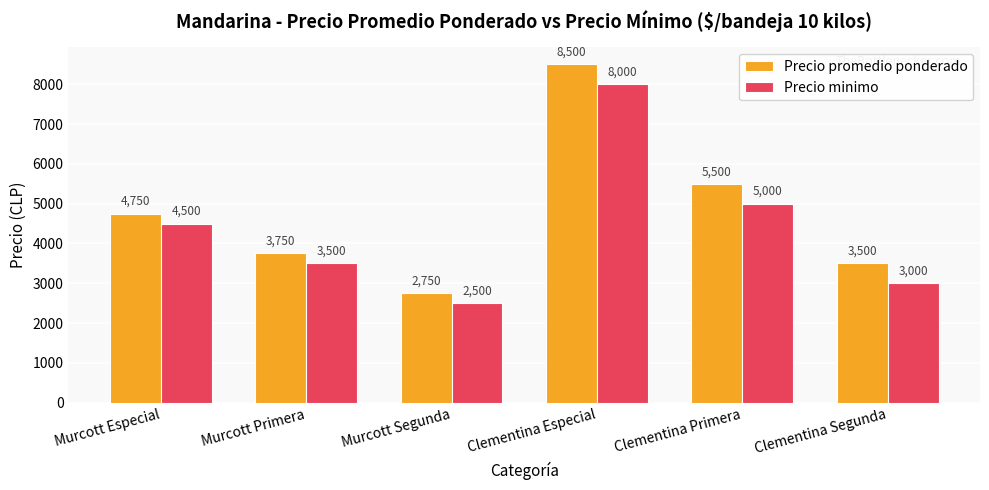

At Clementina Especial, list the series in order from smallest to largest.

Precio minimo, Precio promedio ponderado